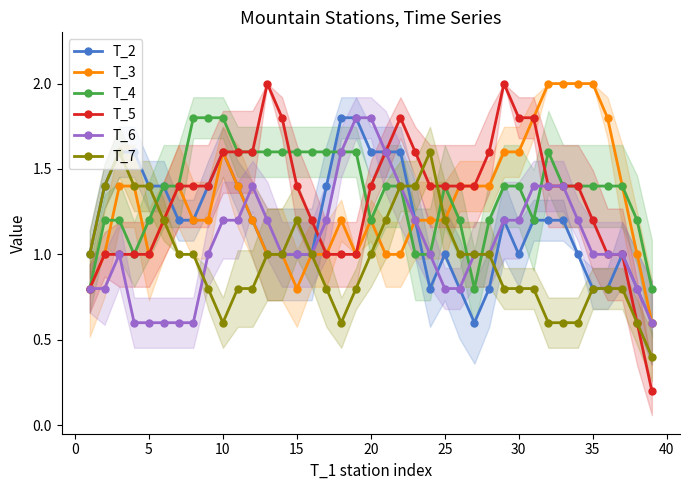

What is the value of the T_6 point at the 12th from the left?

1.4